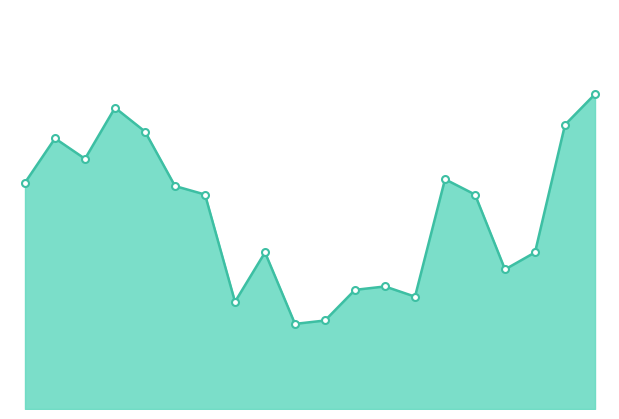

Does the chart have visible grid lines?

No